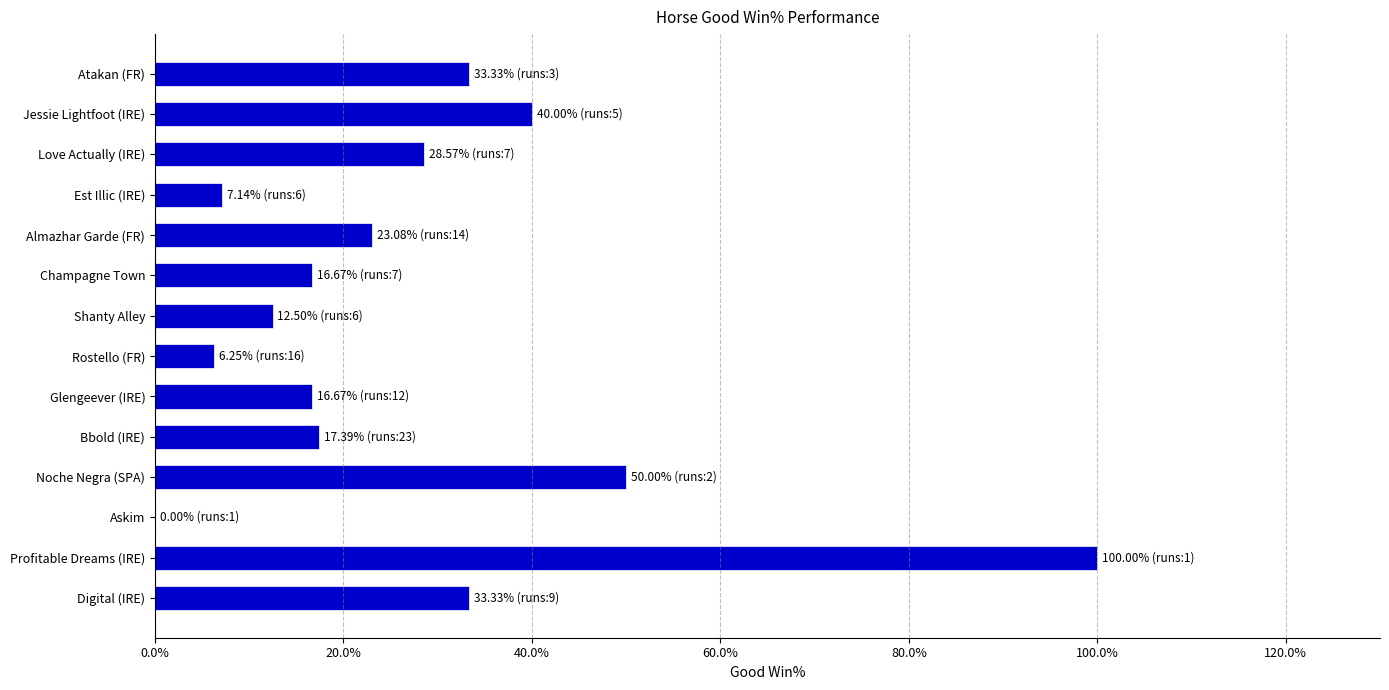

What is the sum of all values?

384.9